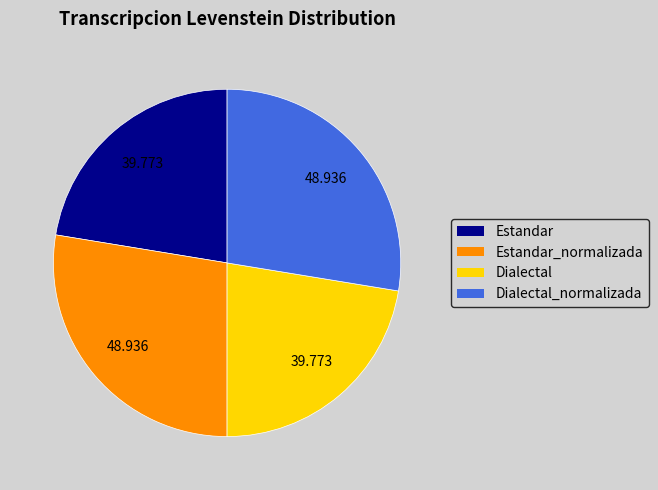

Which has a higher value, Estandar or Estandar_normalizada?

Estandar_normalizada